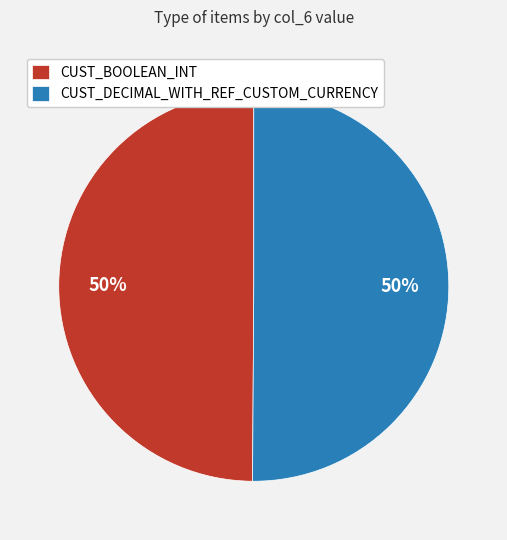

What is the ratio of the value at CUST_BOOLEAN_INT to the value at CUST_DECIMAL_WITH_REF_CUSTOM_CURRENCY?

1.0